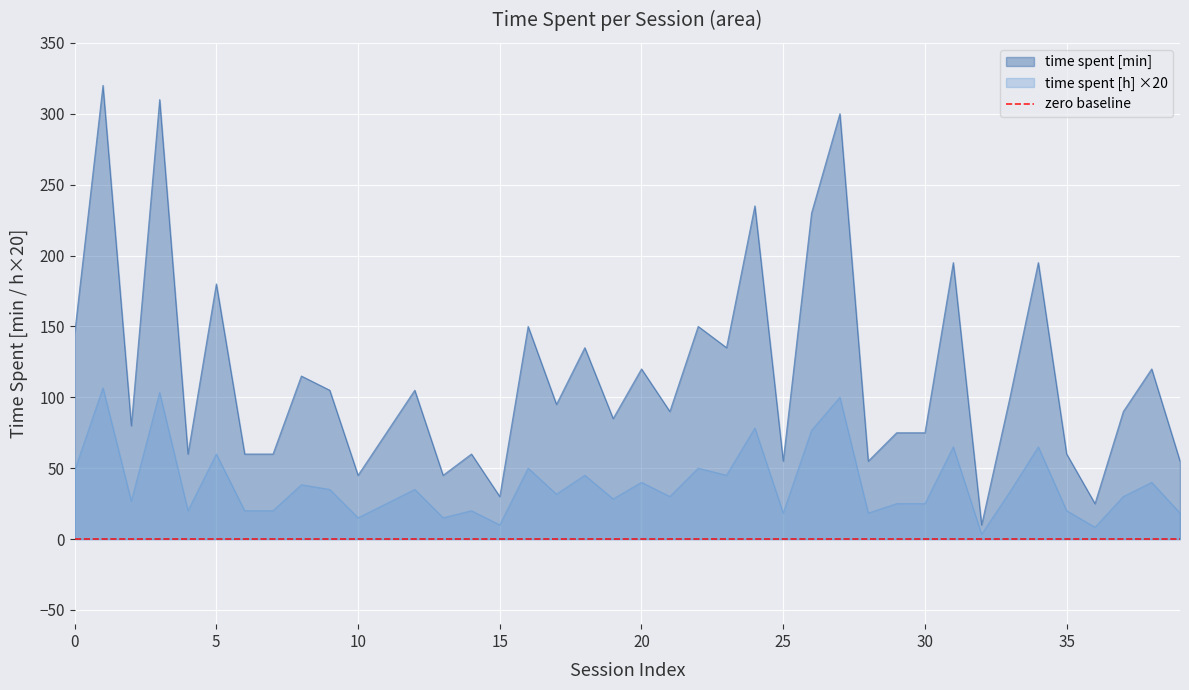

What is the lowest value of the time spent [min] series?

10.0